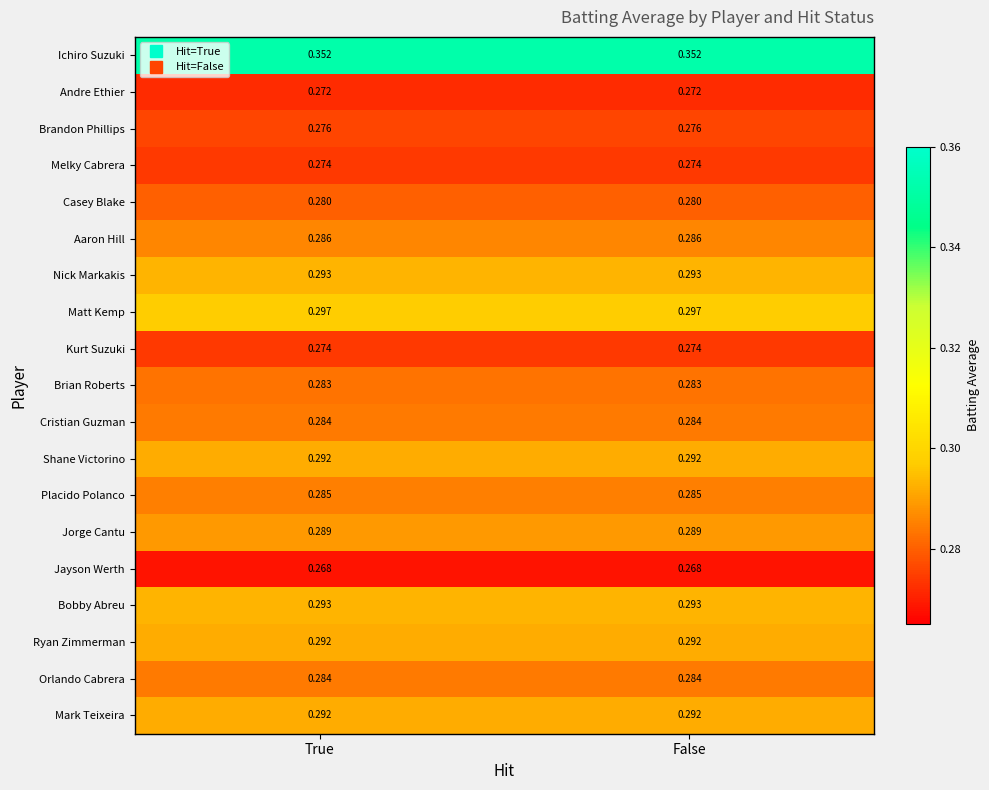

Which series has the largest total across all categories?

Ichiro Suzuki